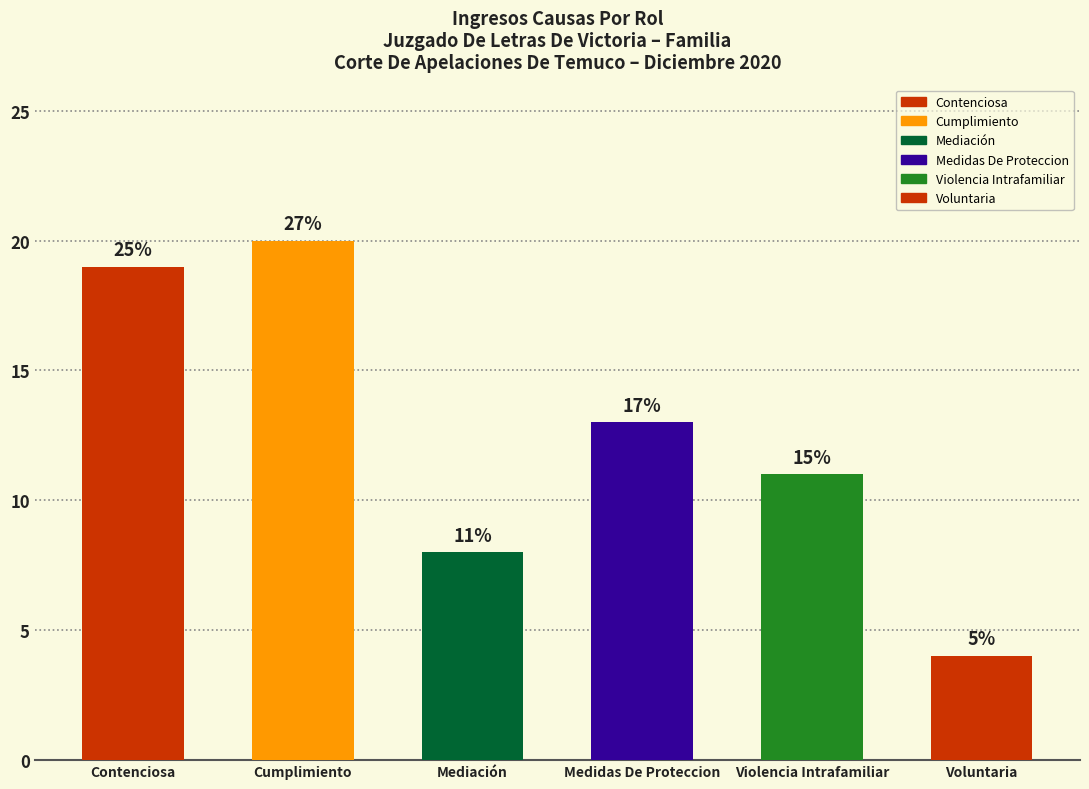

What position from the left is Violencia Intrafamiliar?

5